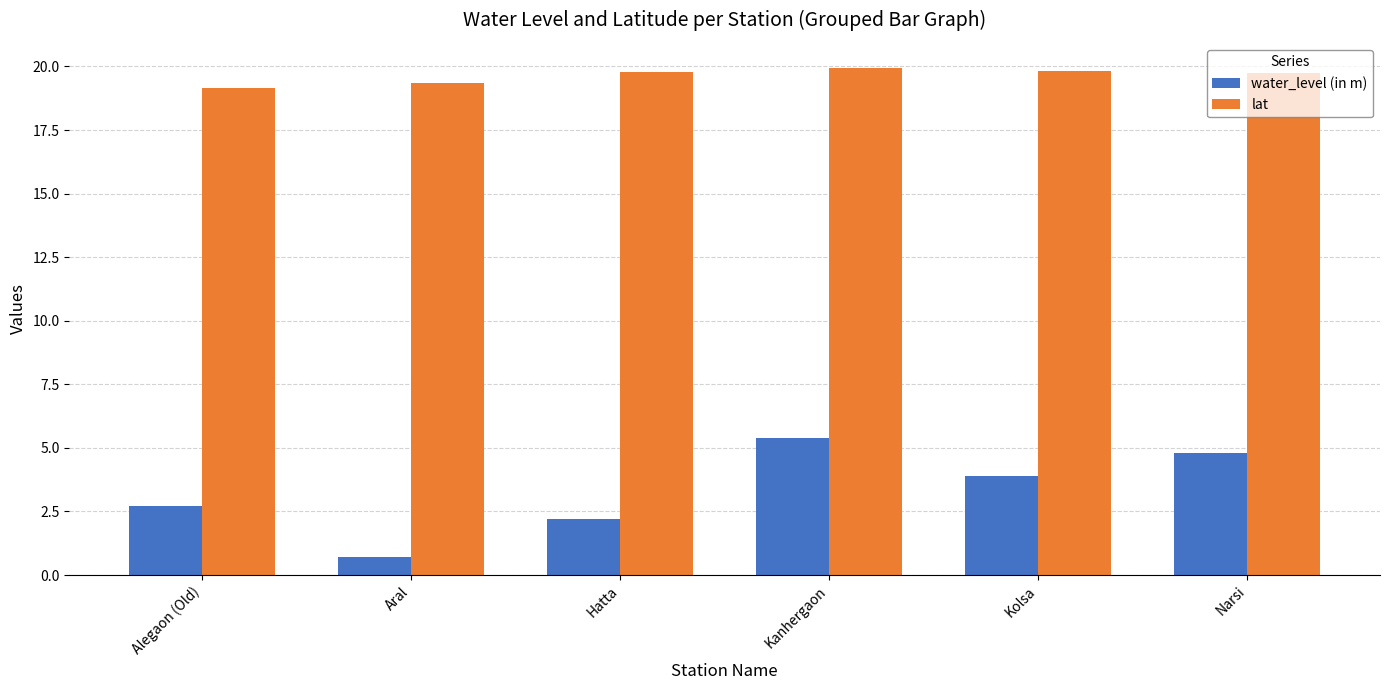

Does the chart contain stacked bars?

No